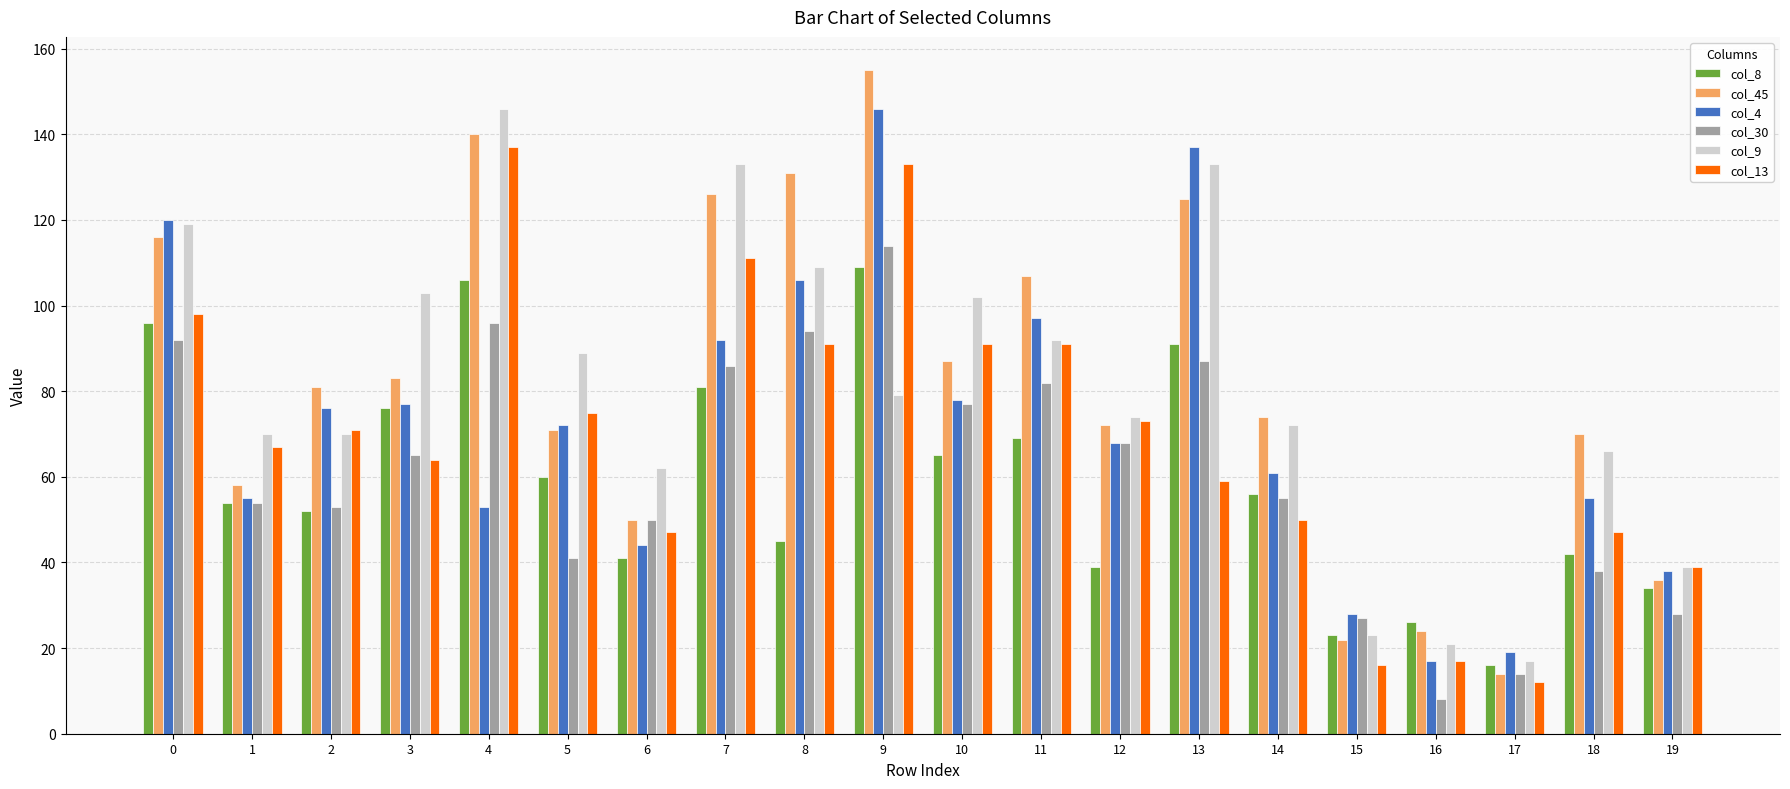

How many series are shown in this chart?

6